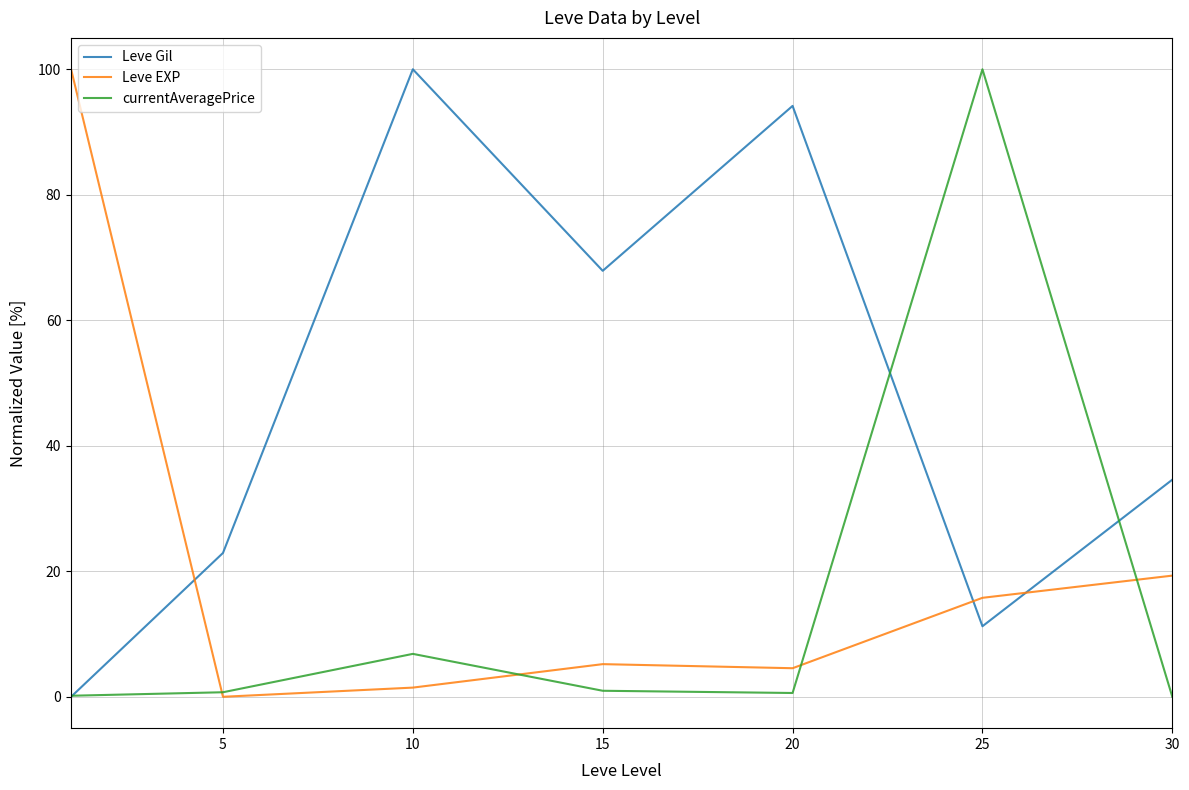

What is the sum of all Leve Gil values?

330.8